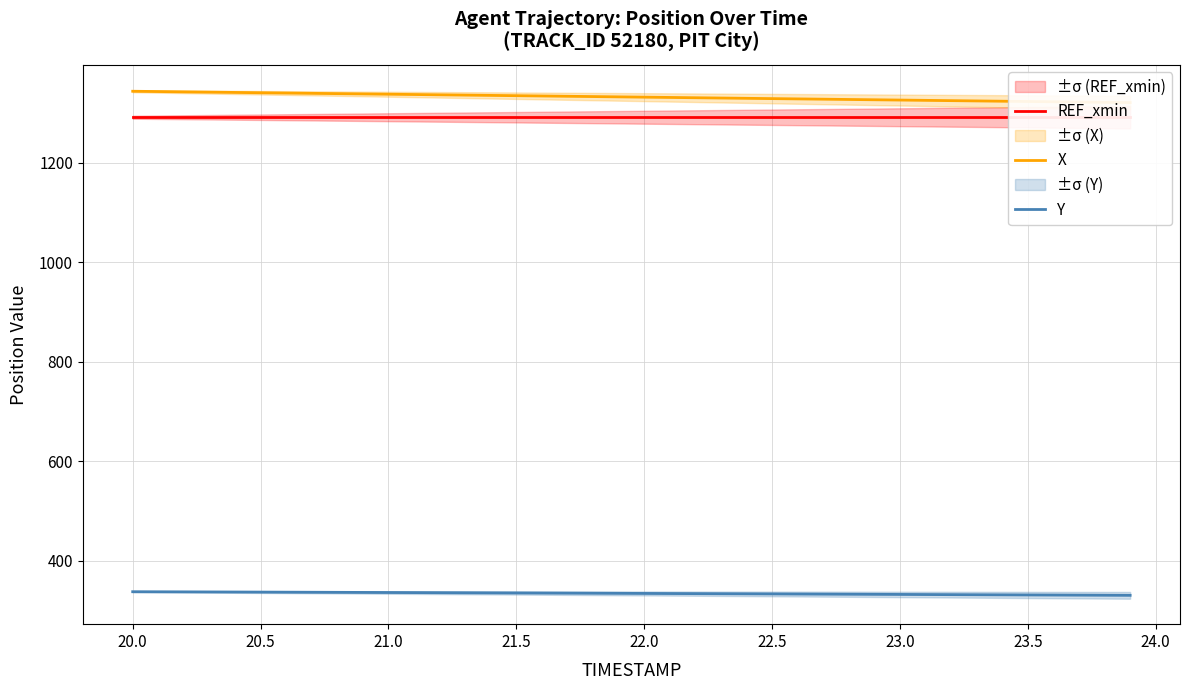

Does the chart display data point markers on the line(s)?

No